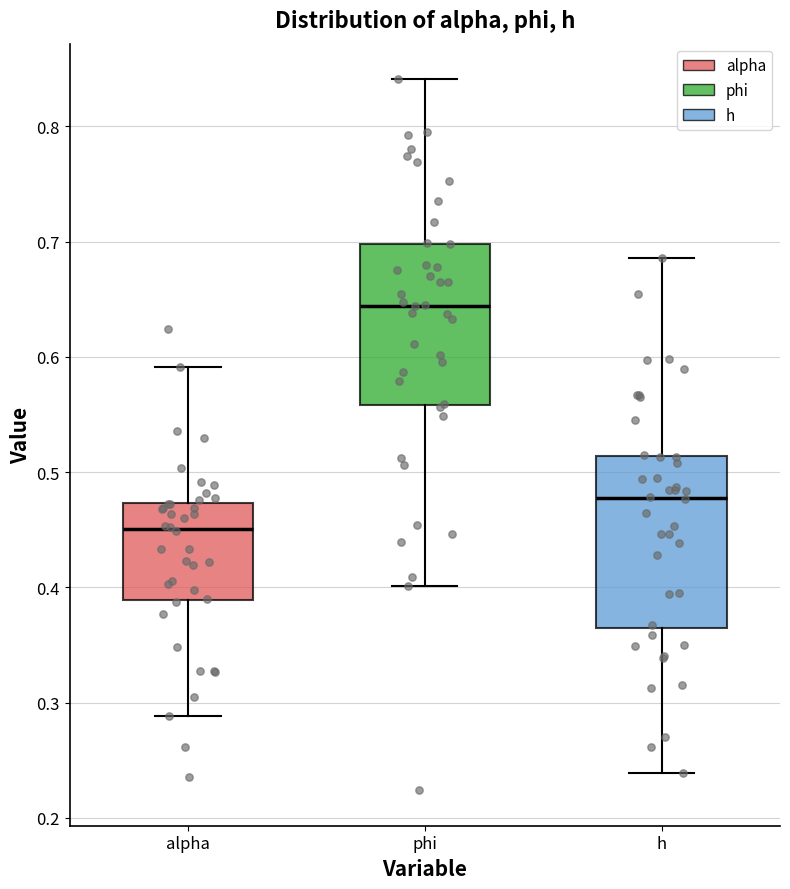

Where does the upper whisker of the box for phi end on the y-axis? The values are not printed on the chart, so give them approximately, as read against the axis.

0.84